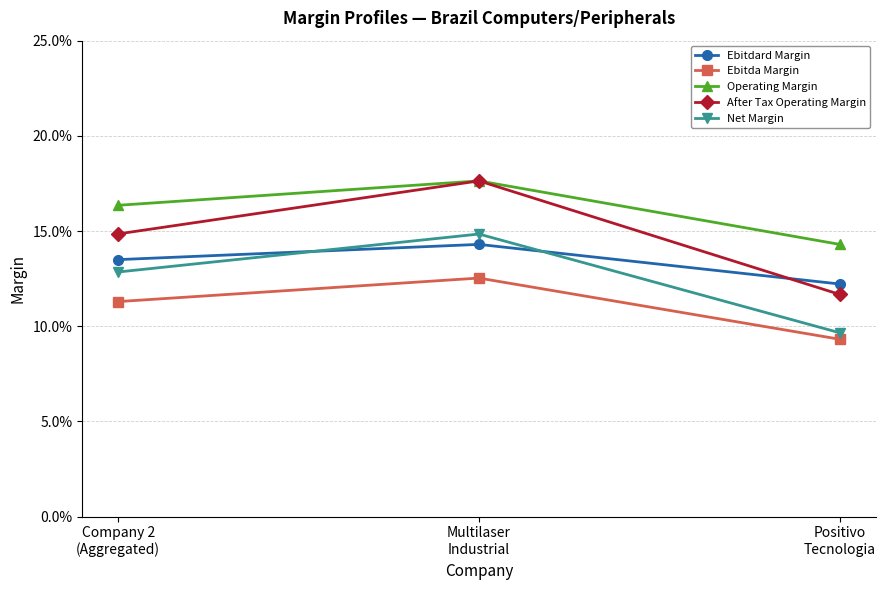

Which category has the highest value across all series?

Multilaser
Industrial